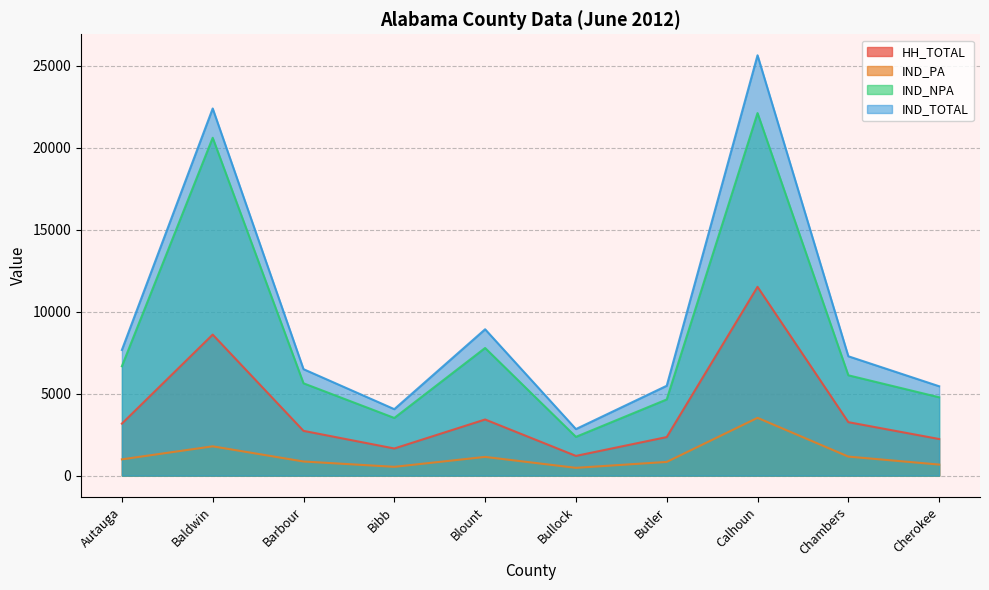

True or false: IND_PA and IND_NPA cross at least once.

False